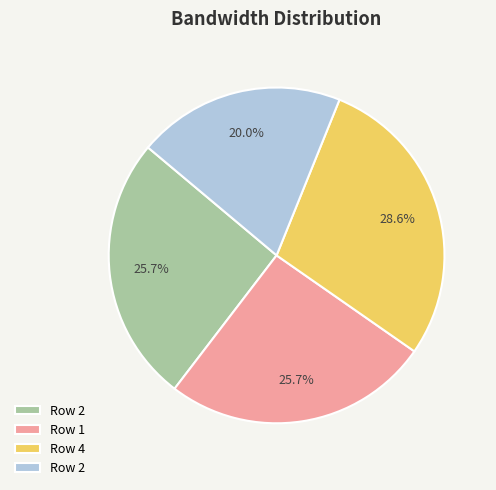

How many slices are in this pie chart?

4